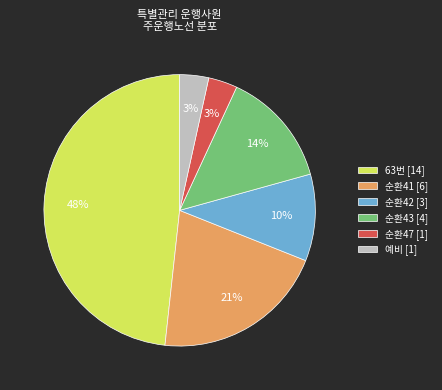

To the nearest percent, what is the difference between the largest and smallest slice percentages?

45%